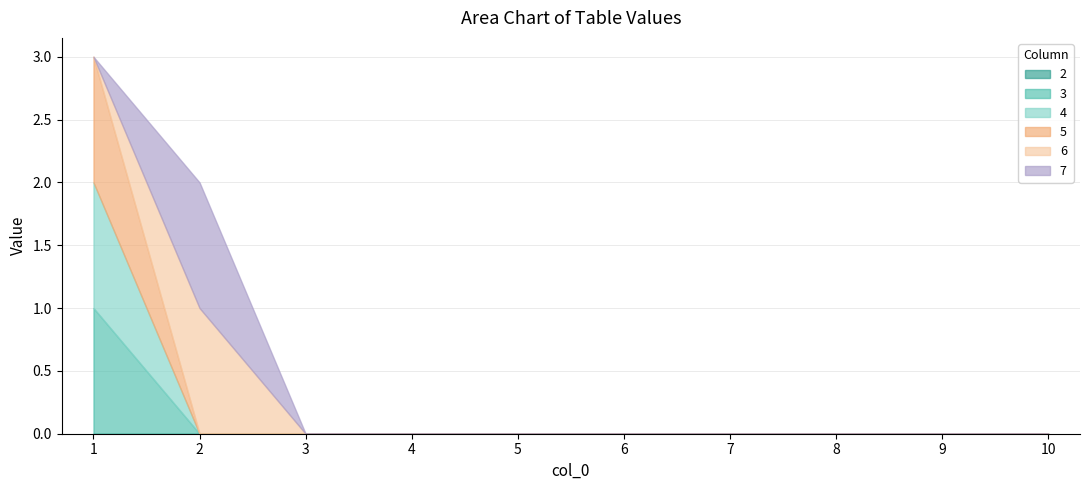

At which label does 3 reach its minimum?

2